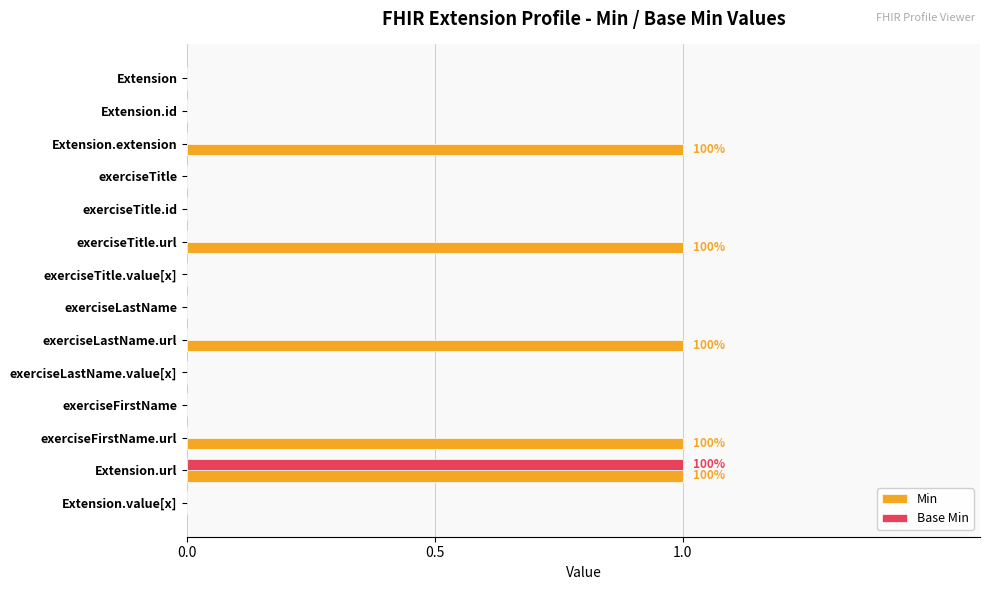

Which series has the largest total across all categories?

Min